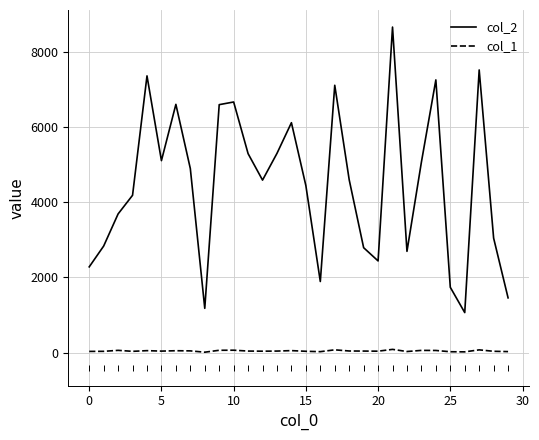

What is the greatest value displayed?

8663